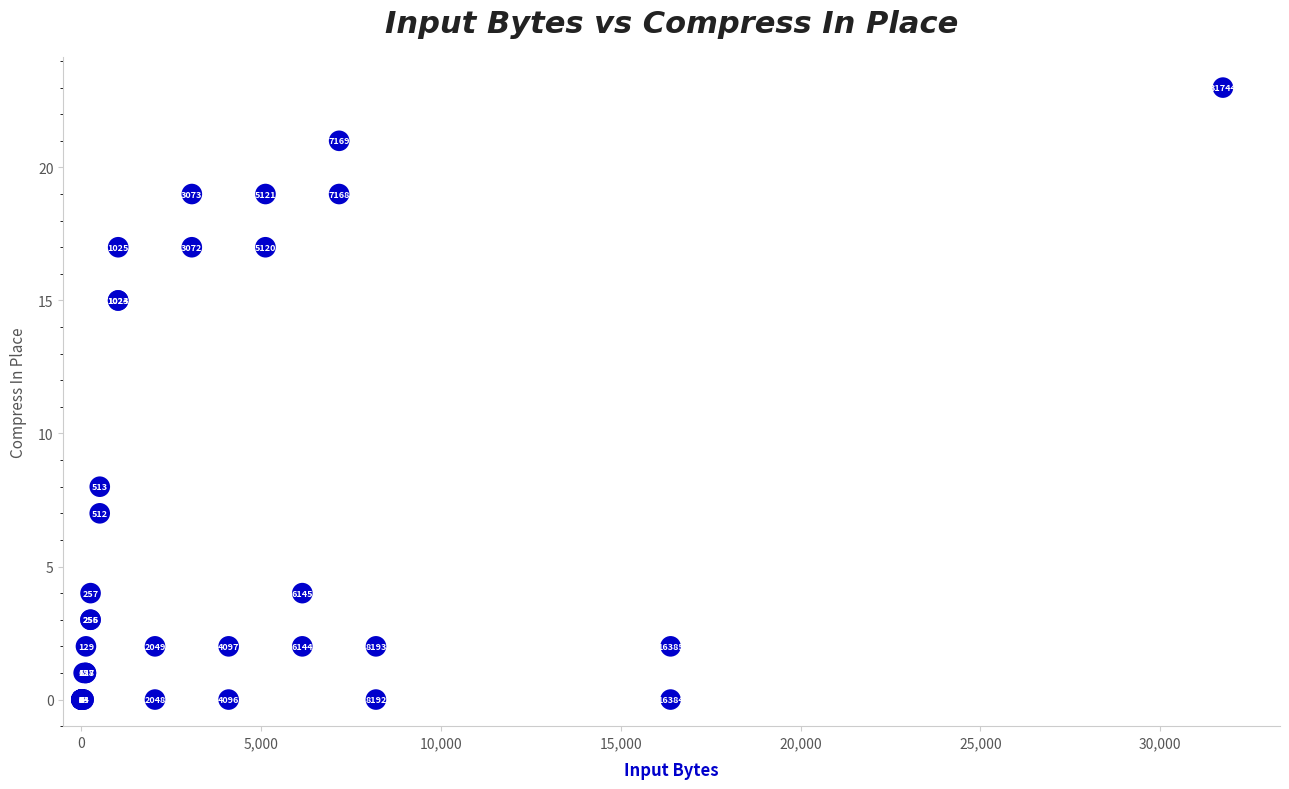

What Y value in the scatter plot is closest to 11?

8